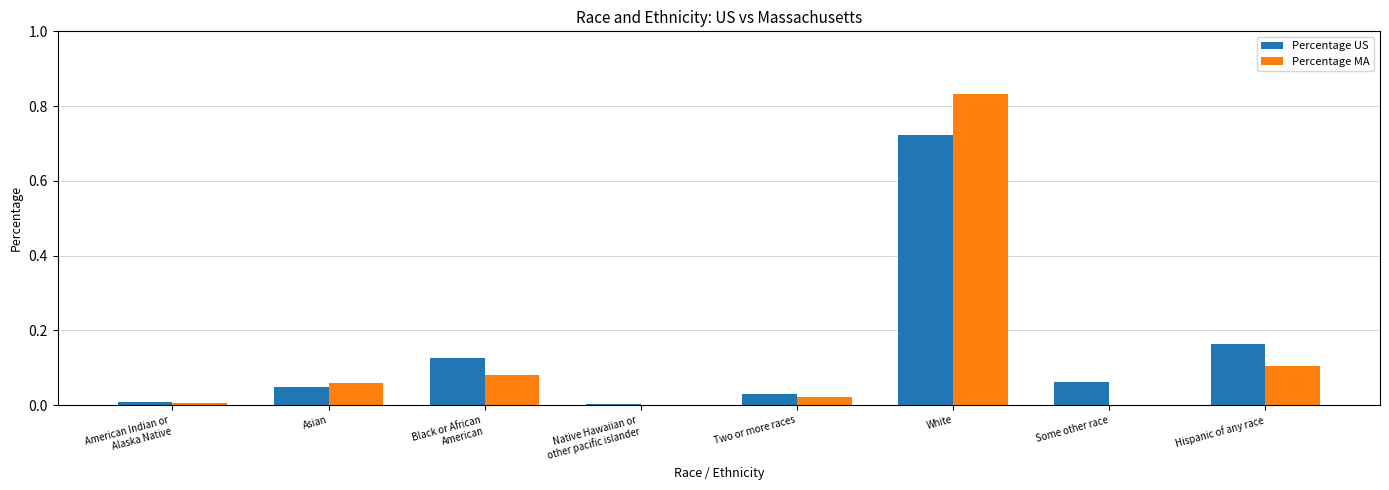

Which category has the highest value across all series?

White